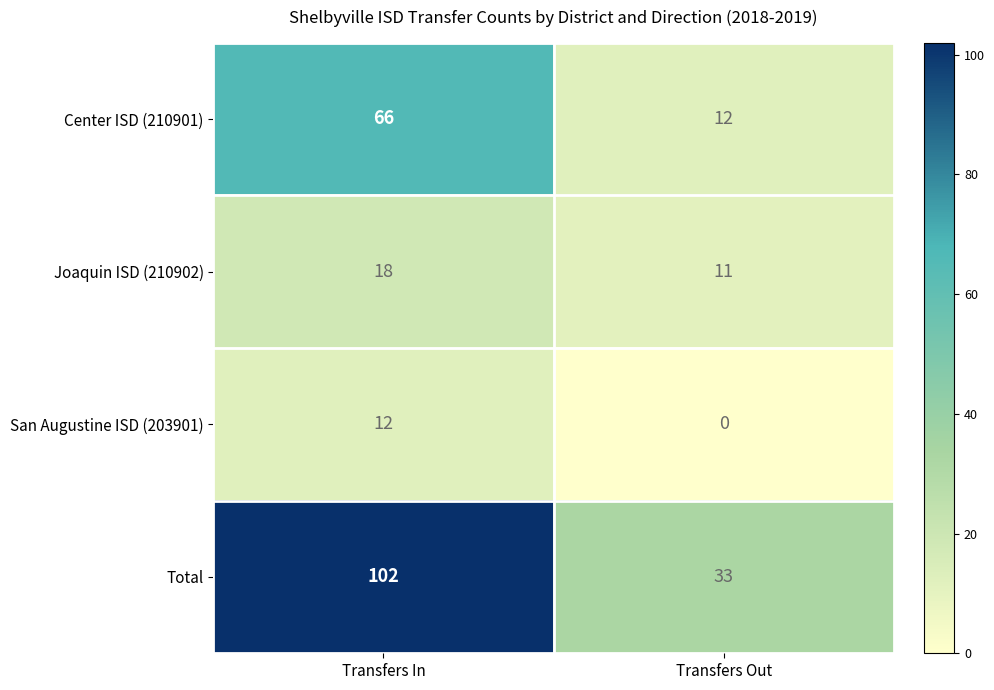

The value of San Augustine ISD (203901) at Transfers Out is -7. True or false?

False